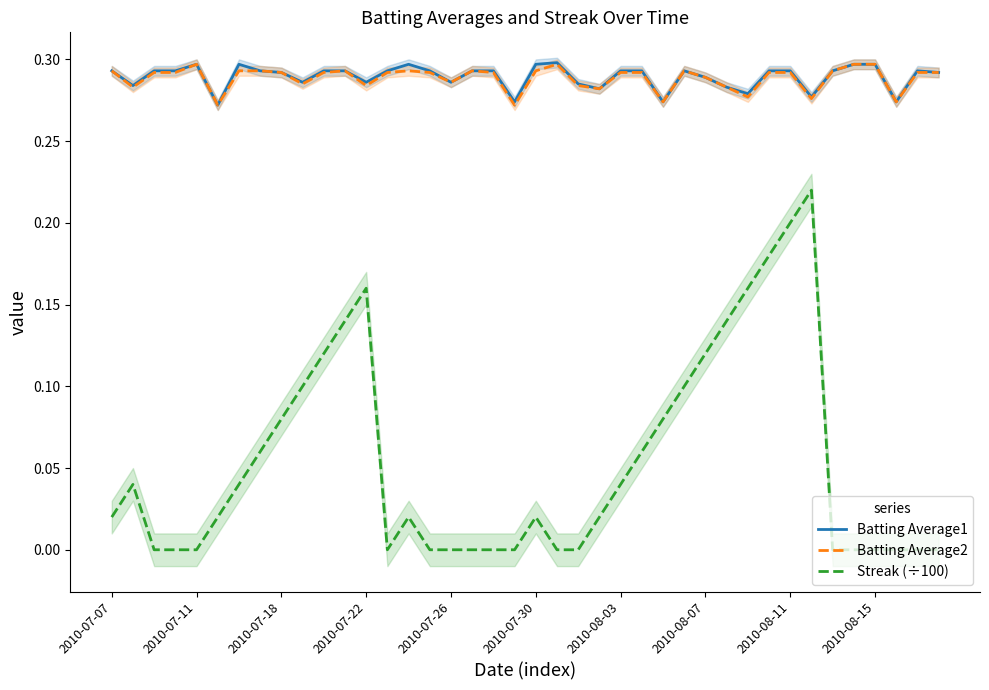

List the series in order of their peak value, lowest first.

Streak (÷100), Batting Average2, Batting Average1